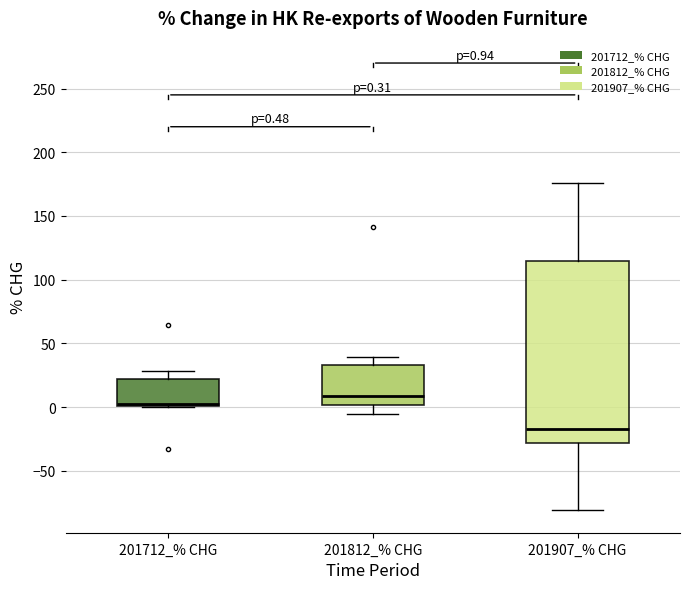

Which box is the tallest, from its lower edge to its upper edge?

201907_% CHG